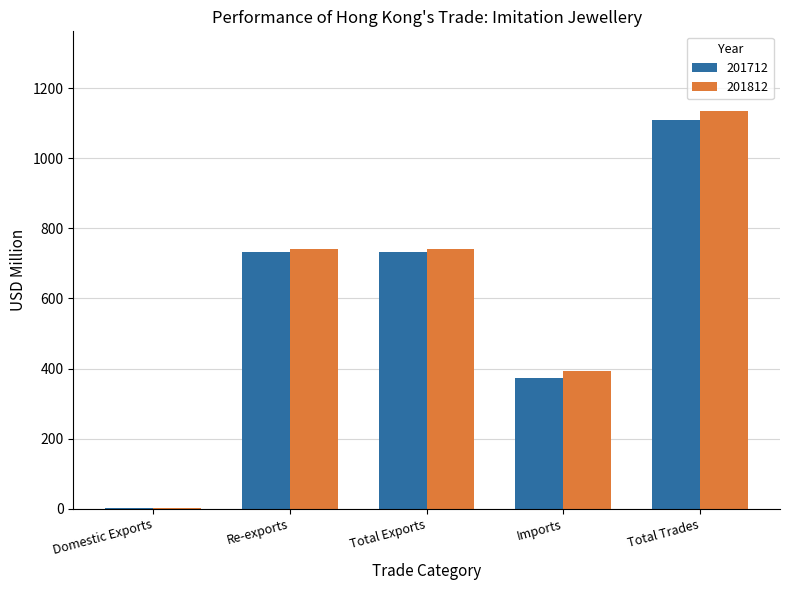

True or false: 201712 has a value of 1108.0 at Total Trades.

True